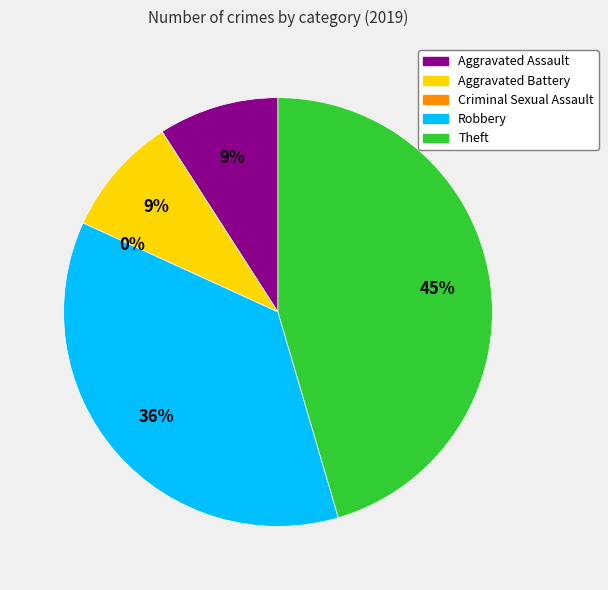

What is the change in value from Aggravated Battery to Robbery?

+3